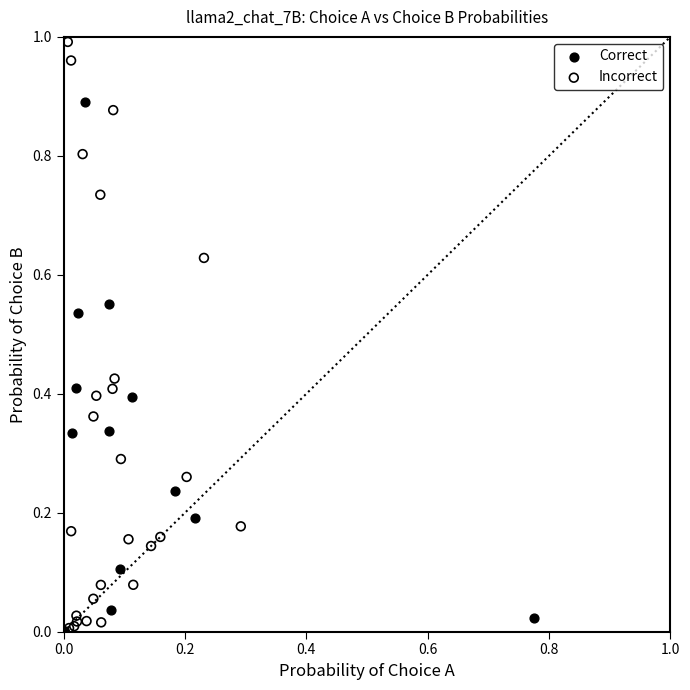

Which series contains the highest Y value?

Incorrect